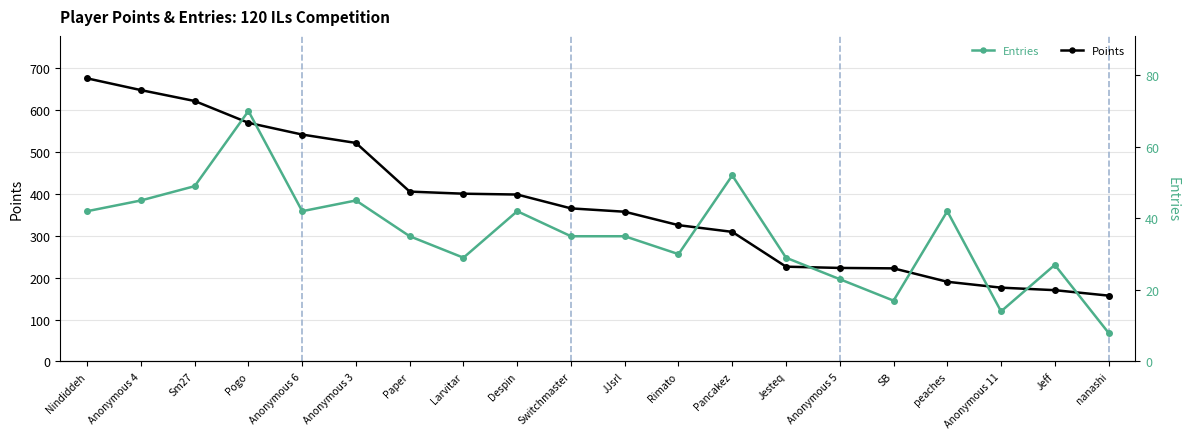

How many lines are shown in the chart?

2